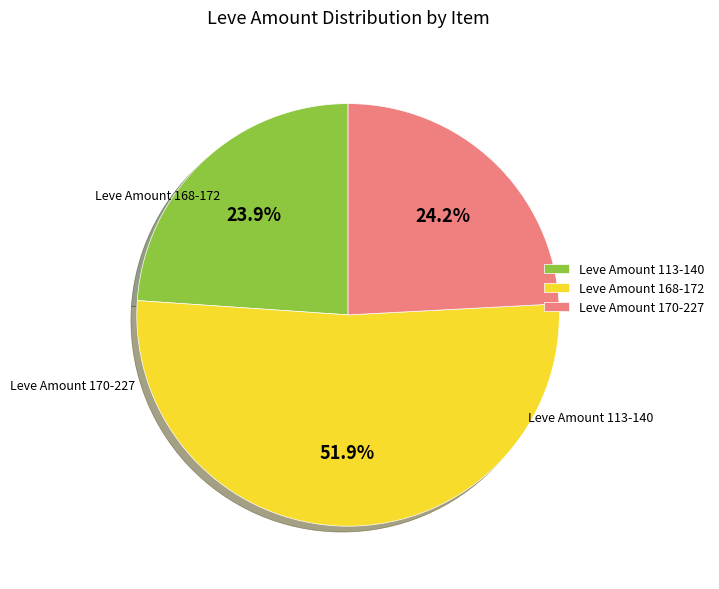

What is the largest slice in the pie chart?

Leve Amount 168-172